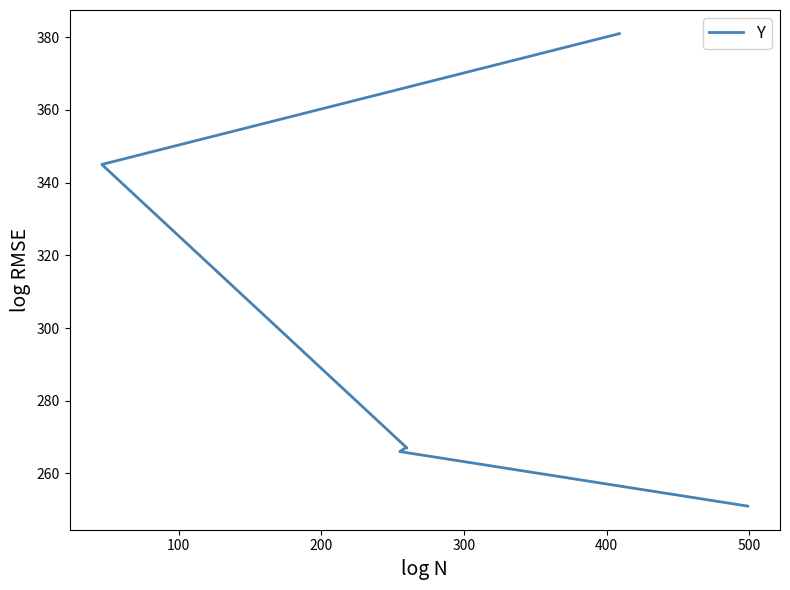

What is the difference between the maximum and second lowest values?

115